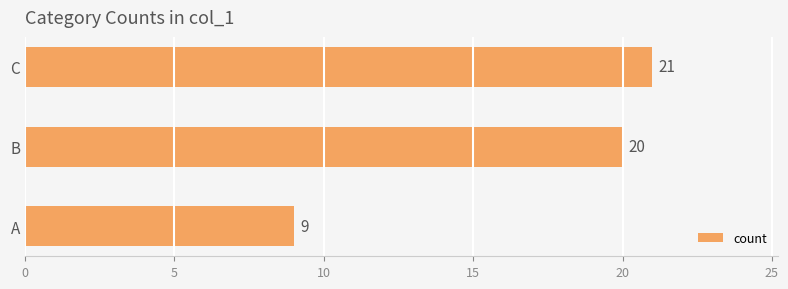

What is the sum of the values at A and C?

30